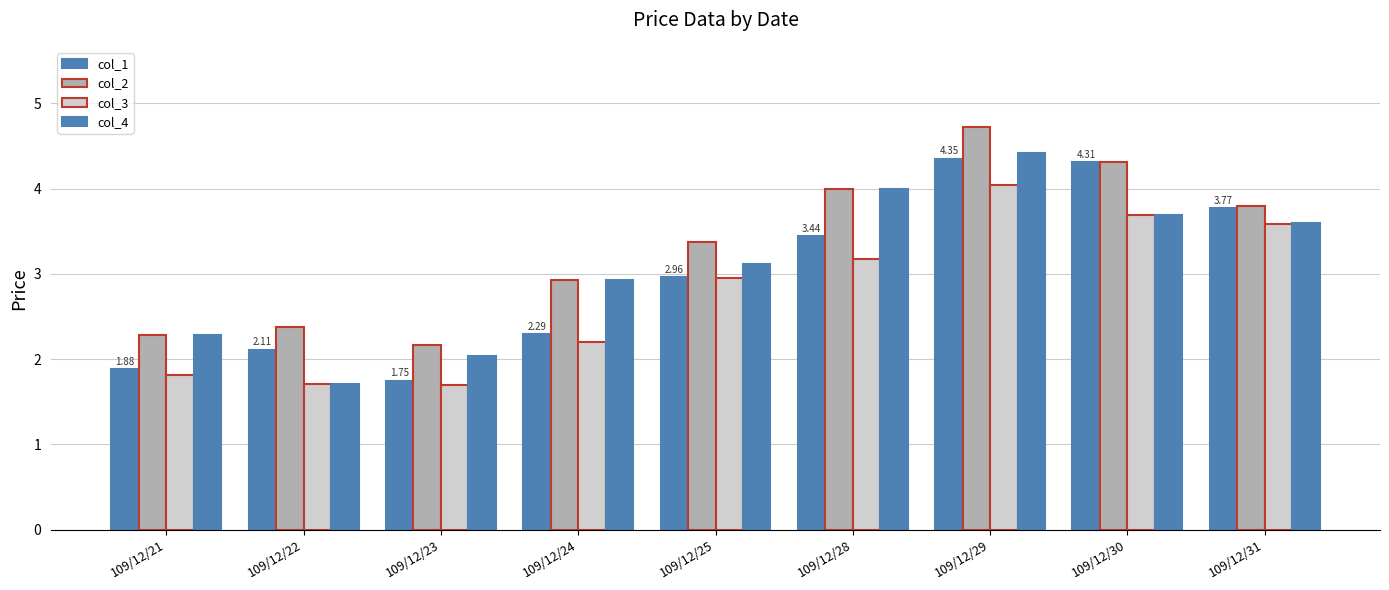

Is the value of col_3 at 109/12/29 greater than the value of col_1 at 109/12/28?

Yes